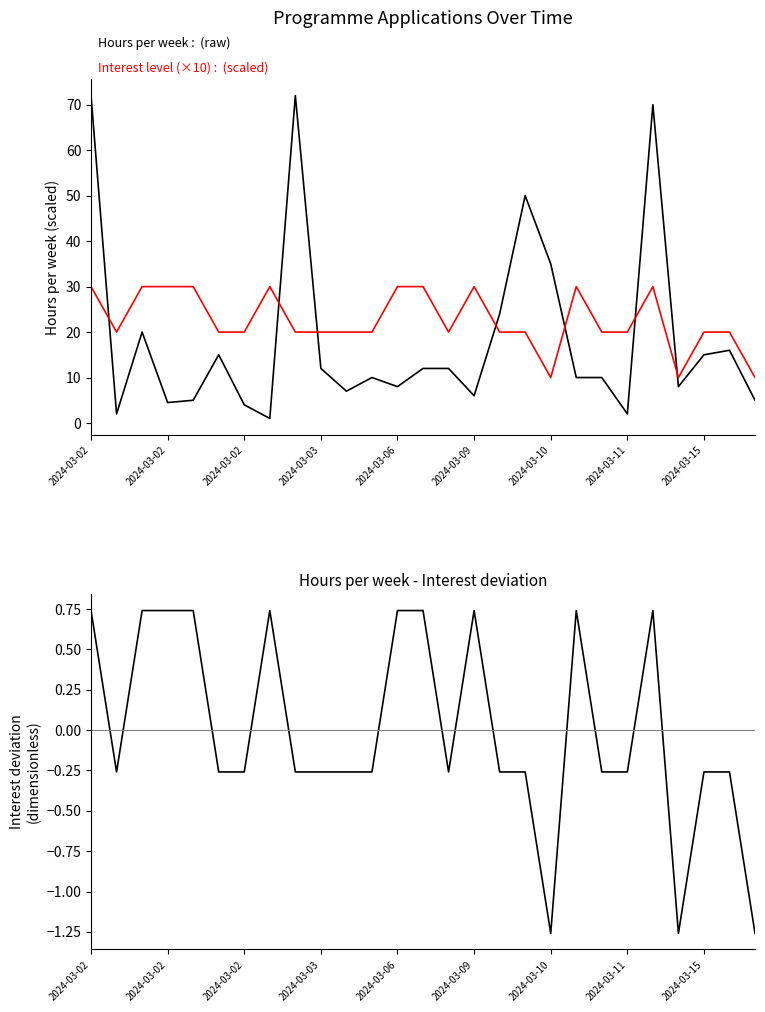

Is this an area chart (filled region under the line)?

No